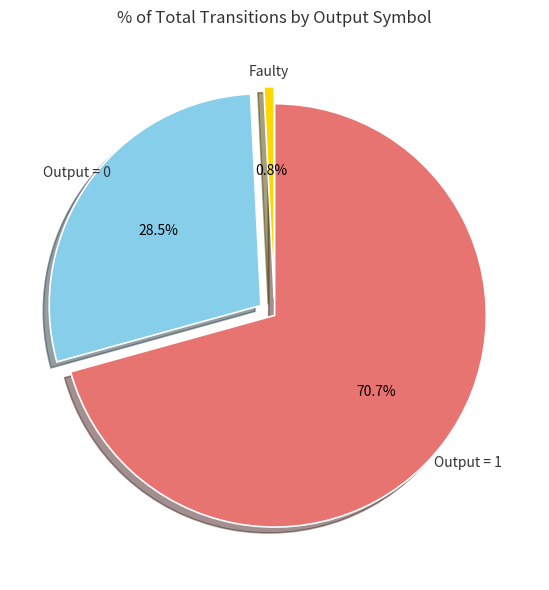

Rank the categories by value from lowest to highest.

Faulty, Output = 0, Output = 1